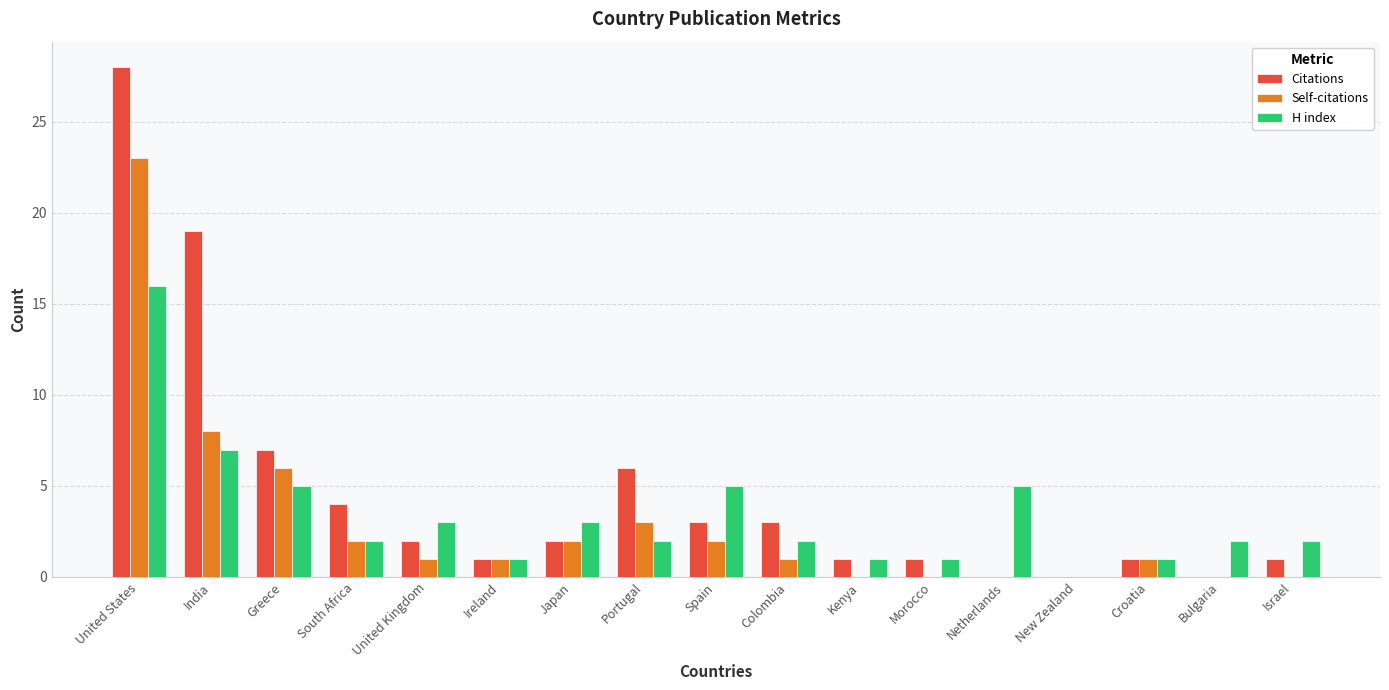

How many groups of bars are there?

17